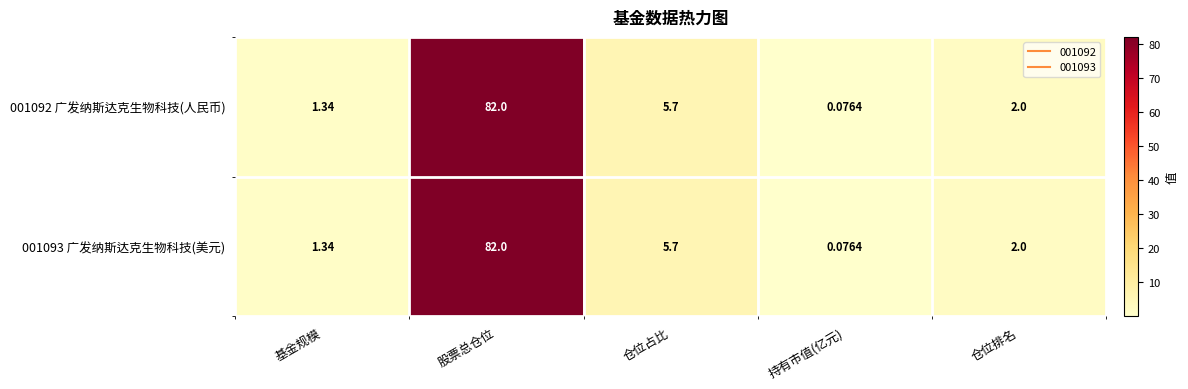

Rank the categories by 001092 广发纳斯达克生物科技(人民币) value from lowest to highest.

持有市值(亿元), 基金规模, 仓位排名, 仓位占比, 股票总仓位